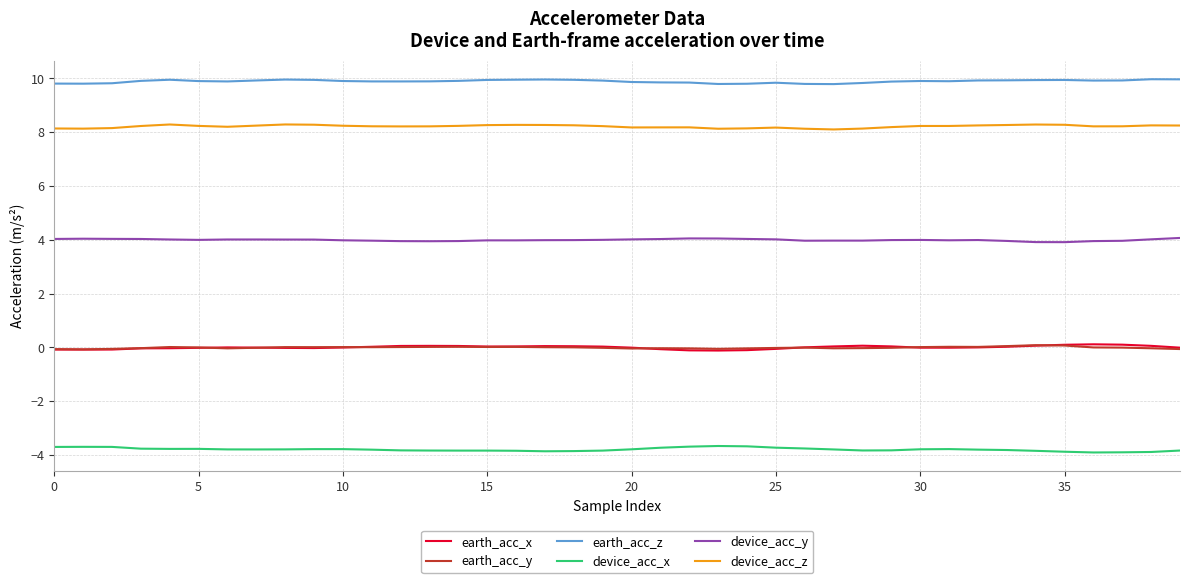

True or false: earth_acc_y and device_acc_y cross at least once.

False